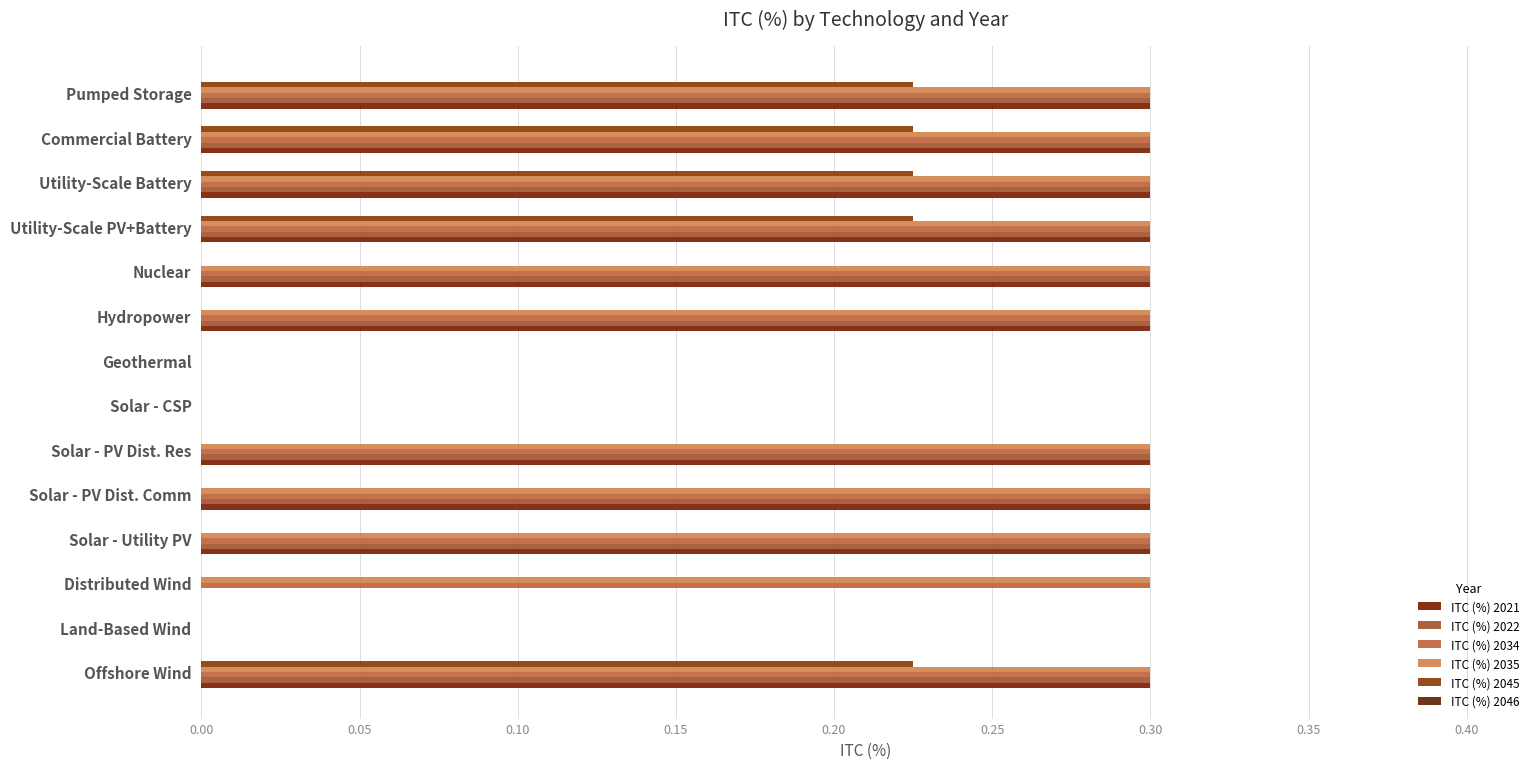

What is the value of the ITC (%) 2034 bar at the 10th from the left?

0.3